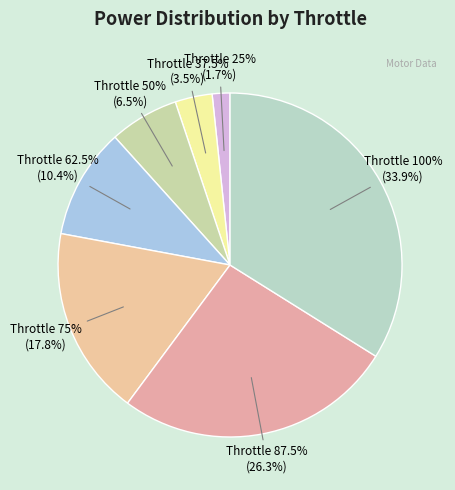

What percentage is the 835 W (87.5%) slice, to the nearest percent?

26%